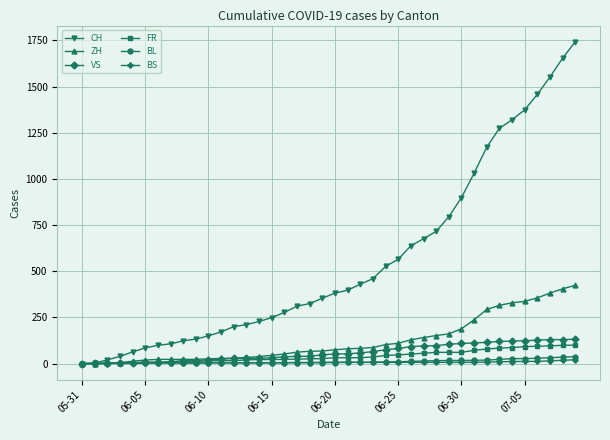

How many lines are shown in the chart?

6